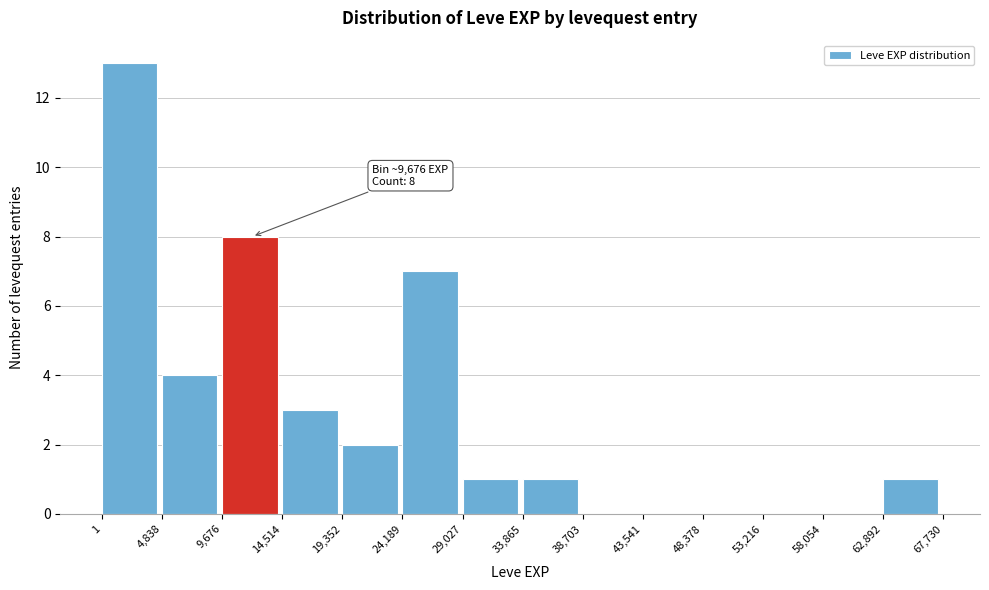

Which range on the x-axis has the tallest bar?

1 to 4,838